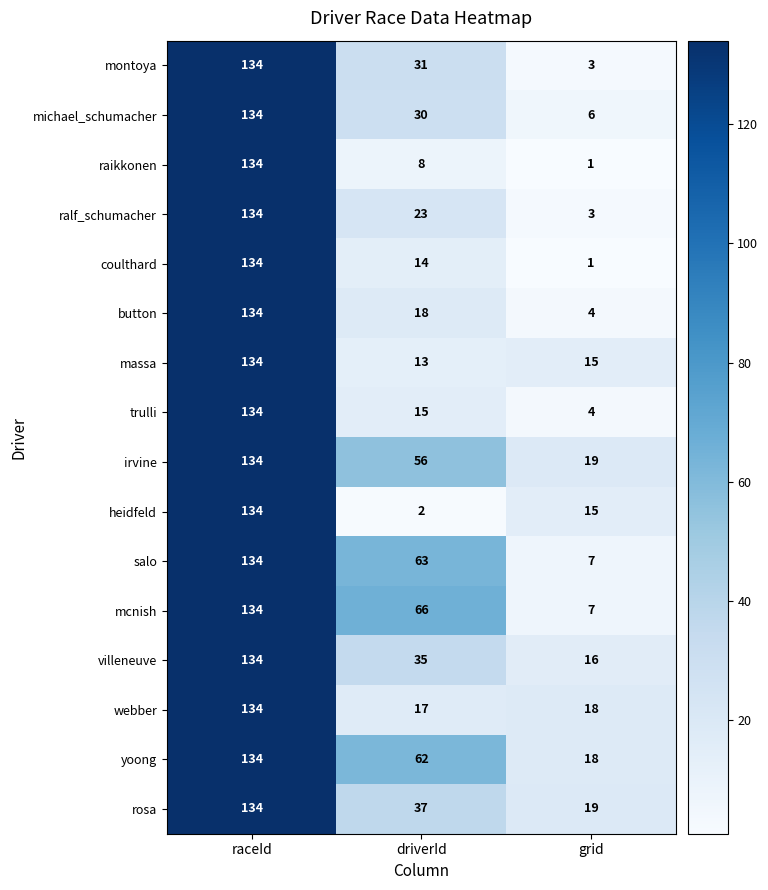

How many distinct data groups are displayed?

16